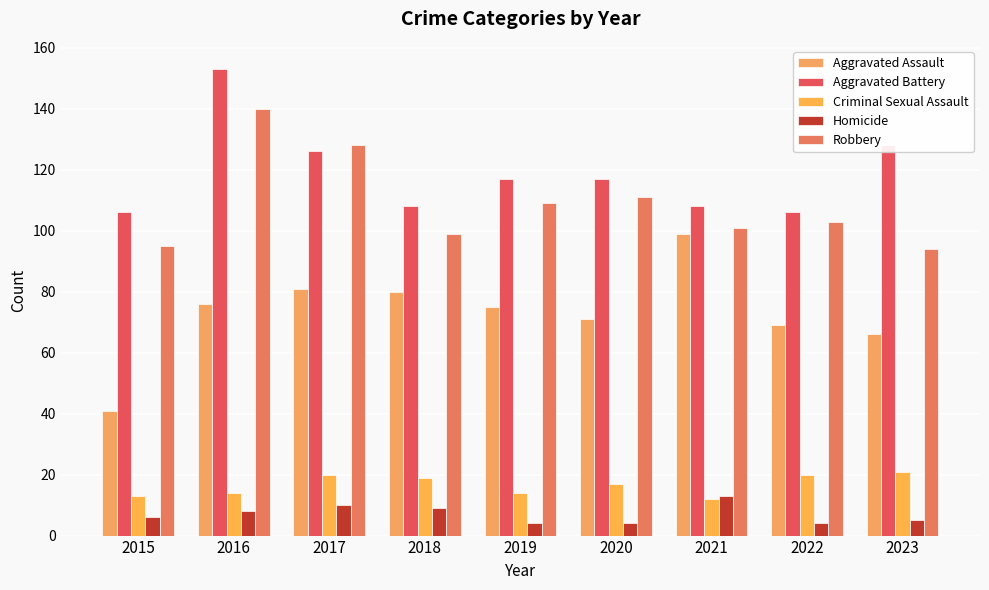

Which category has the lowest value in the Aggravated Assault series?

2015